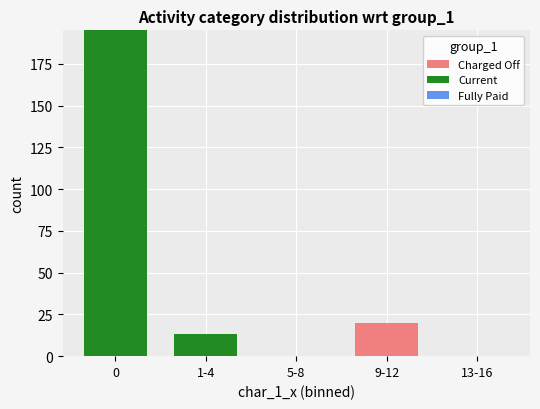

What is the highest value of the Charged Off series?

20